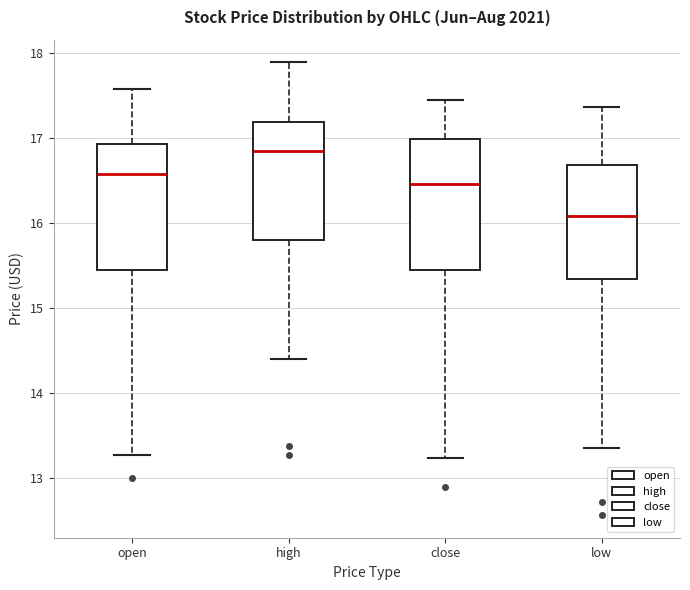

Reading left to right, read every box against the y-axis: the position of its median line, the range the box covers, and the ends of its whiskers. The values are not printed on the chart, so give them approximately, as read against the axis.

open: median 16.6, box 15.5 to 16.9, whiskers 13.3 to 17.6
high: median 16.9, box 15.8 to 17.2, whiskers 14.4 to 17.9
close: median 16.5, box 15.4 to 17.0, whiskers 13.2 to 17.5
low: median 16.1, box 15.3 to 16.7, whiskers 13.4 to 17.4